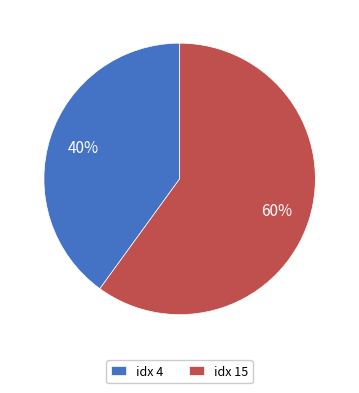

What is the majority slice?

idx 15